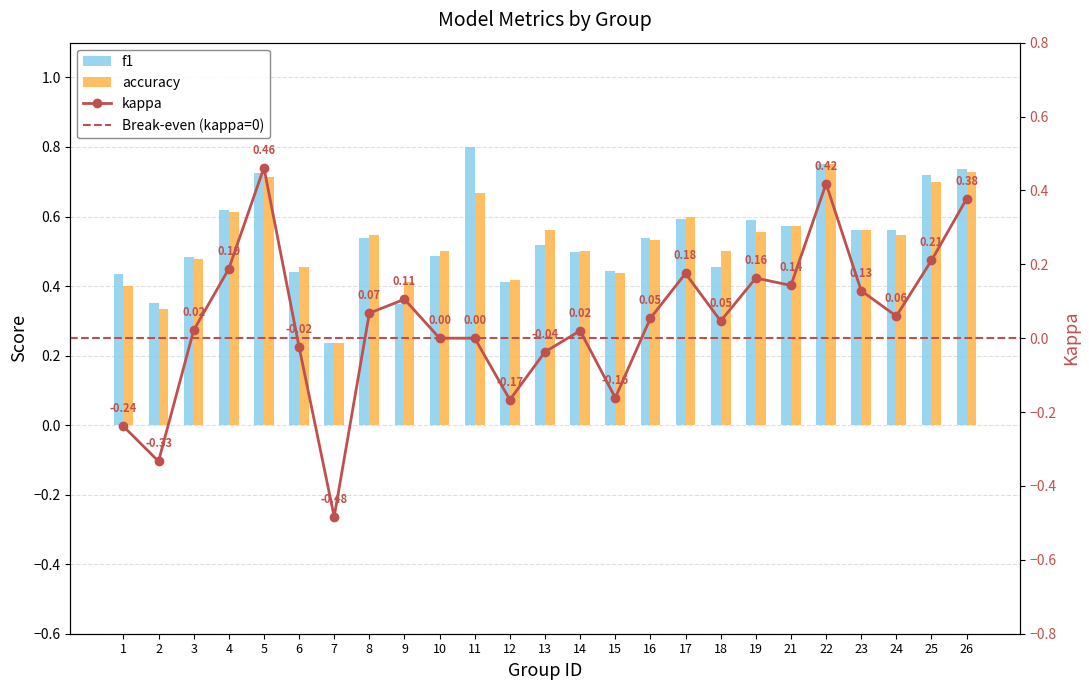

What is the average value of the accuracy series?

0.5